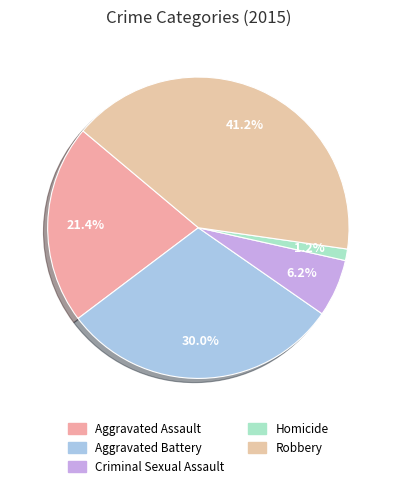

To the nearest percent, what percentage of the pie is Aggravated Battery?

30%